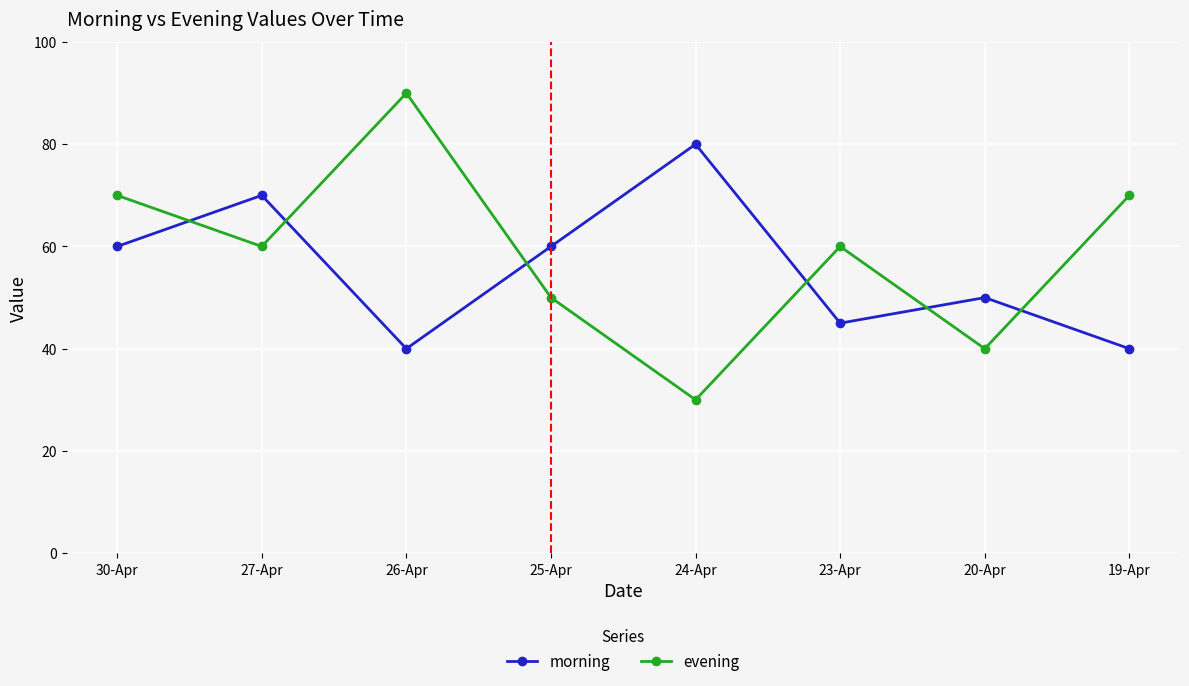

The value of evening at 23-Apr is 60. True or false?

True